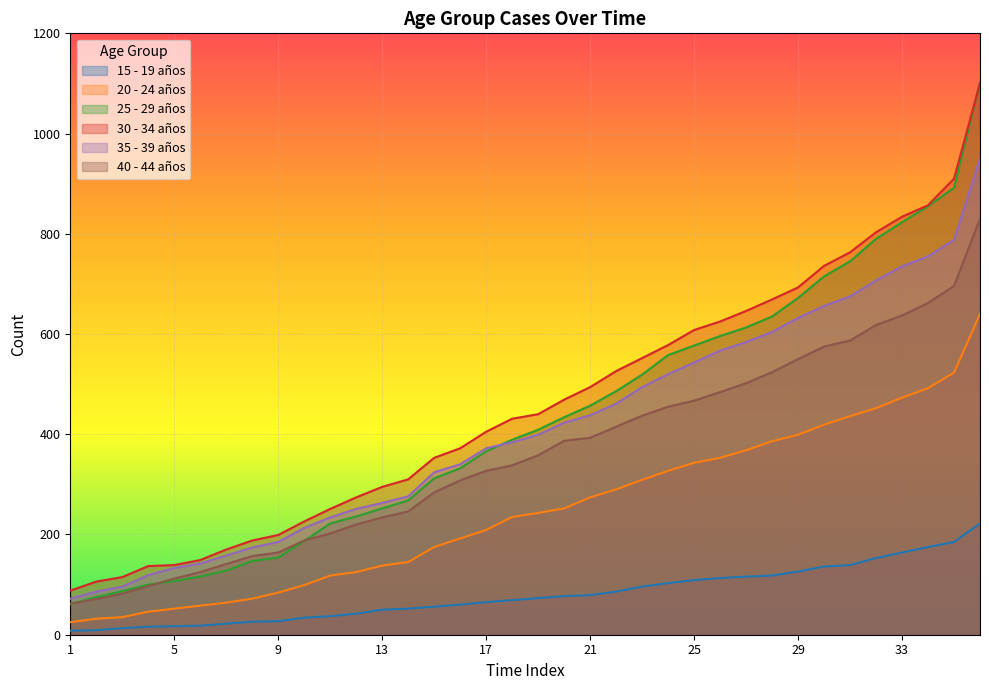

Does the chart display data point markers on the line(s)?

No